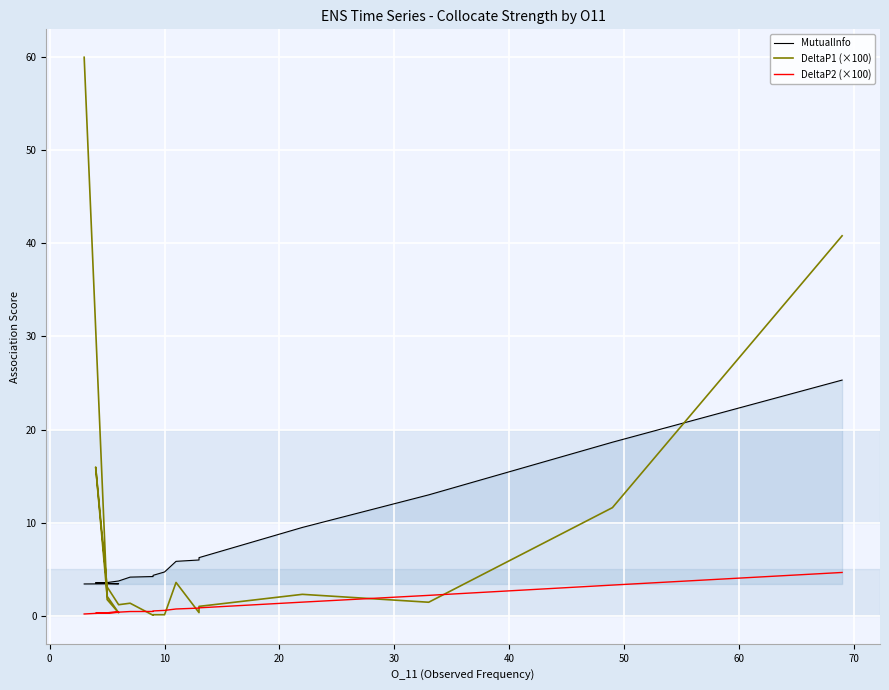

At which category does DeltaP1 (×100) reach its first local valley?

10